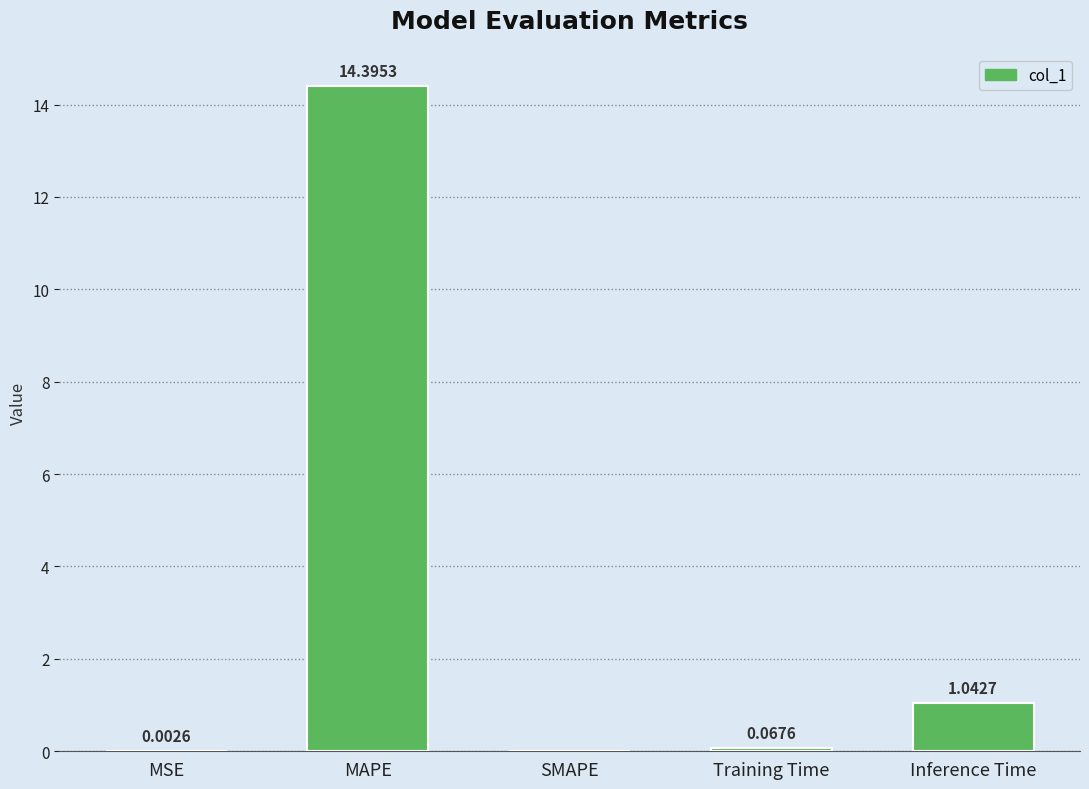

Which has a higher value, MAPE or Inference Time?

MAPE